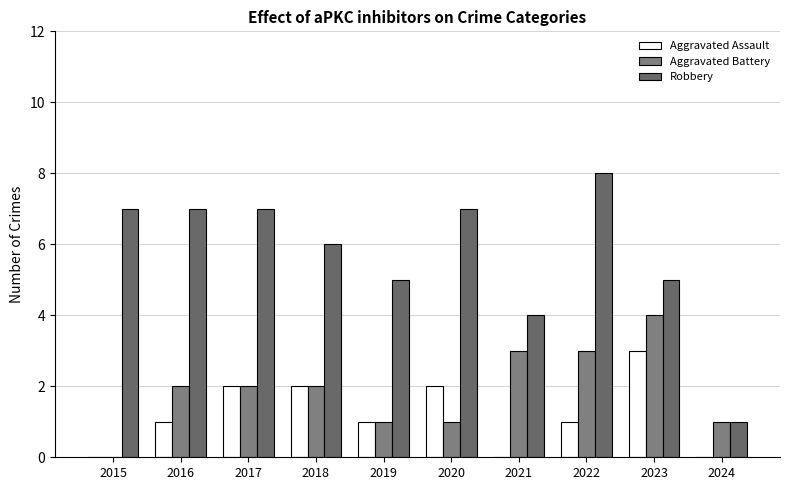

What is the difference between the Aggravated Battery values at 2021 and 2019?

2